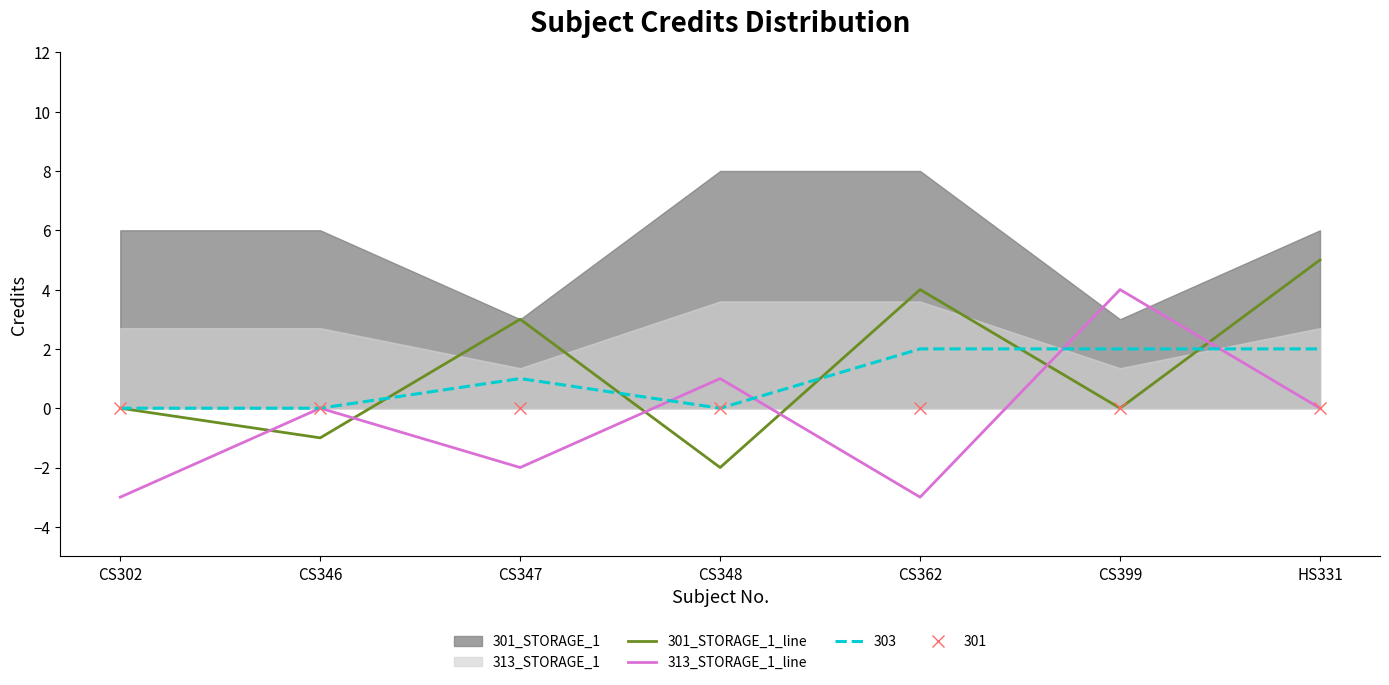

What is the difference between the 313_STORAGE_1_line values at CS346 and CS348?

1